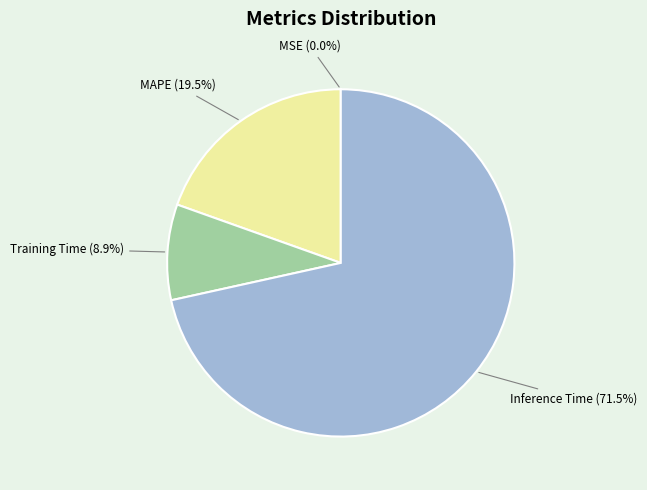

Which slice represents more than half of the pie?

Inference Time